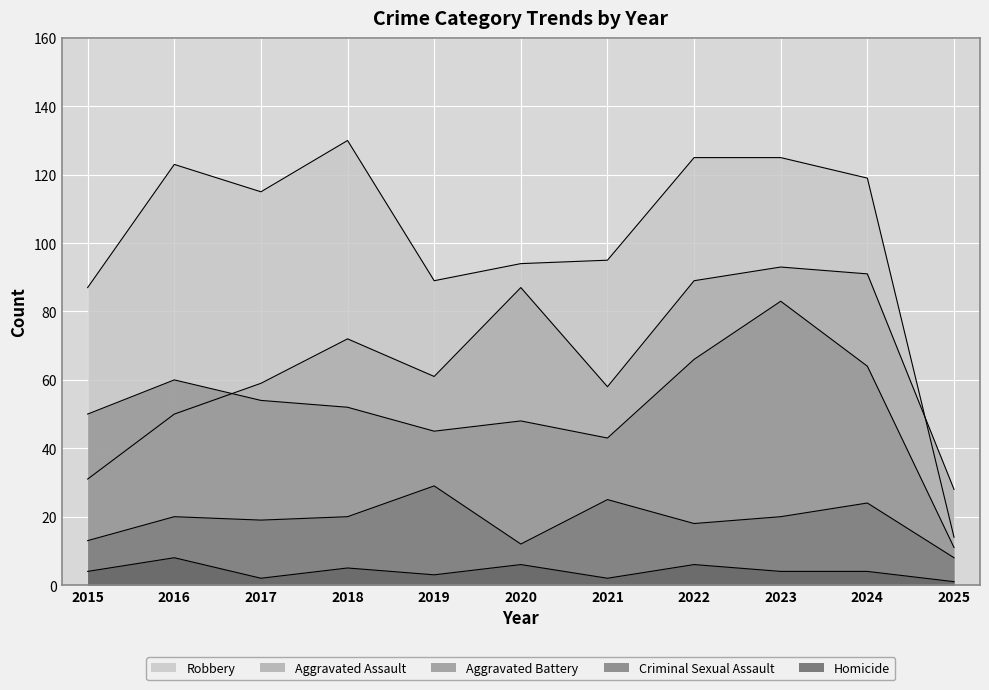

How many distinct data groups are displayed?

5